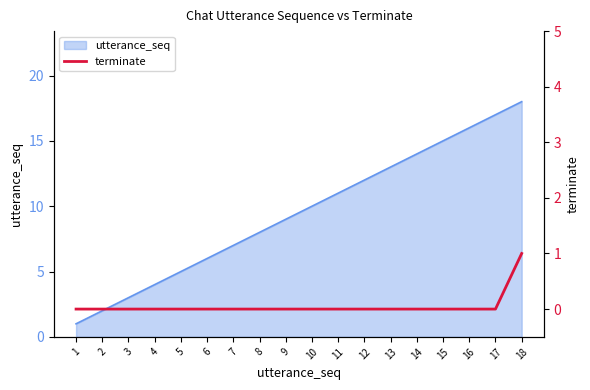

True or false: utterance_seq has a value of 12 at 12.

True